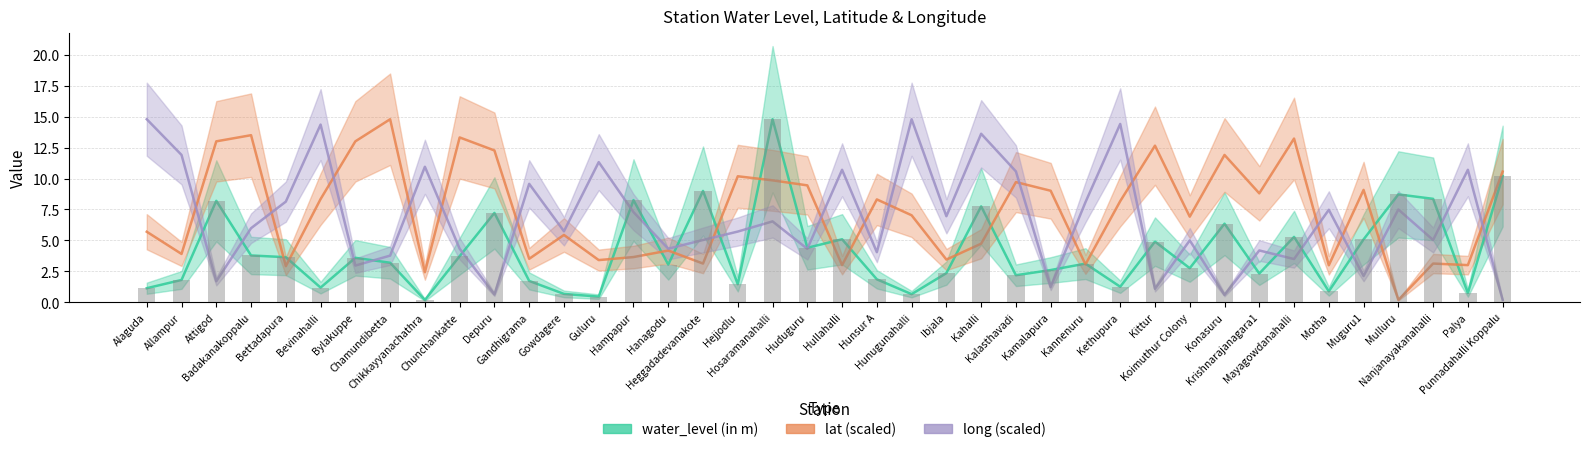

The water_level bar series shows 4.9 at Kittur. True or false?

True